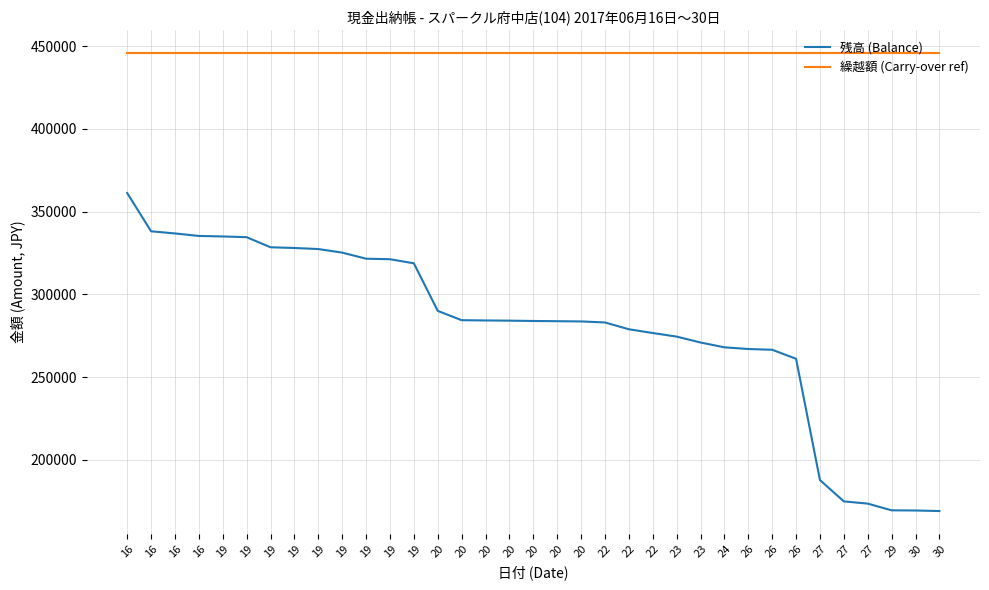

What is the difference between the highest and lowest values at 26?

178783